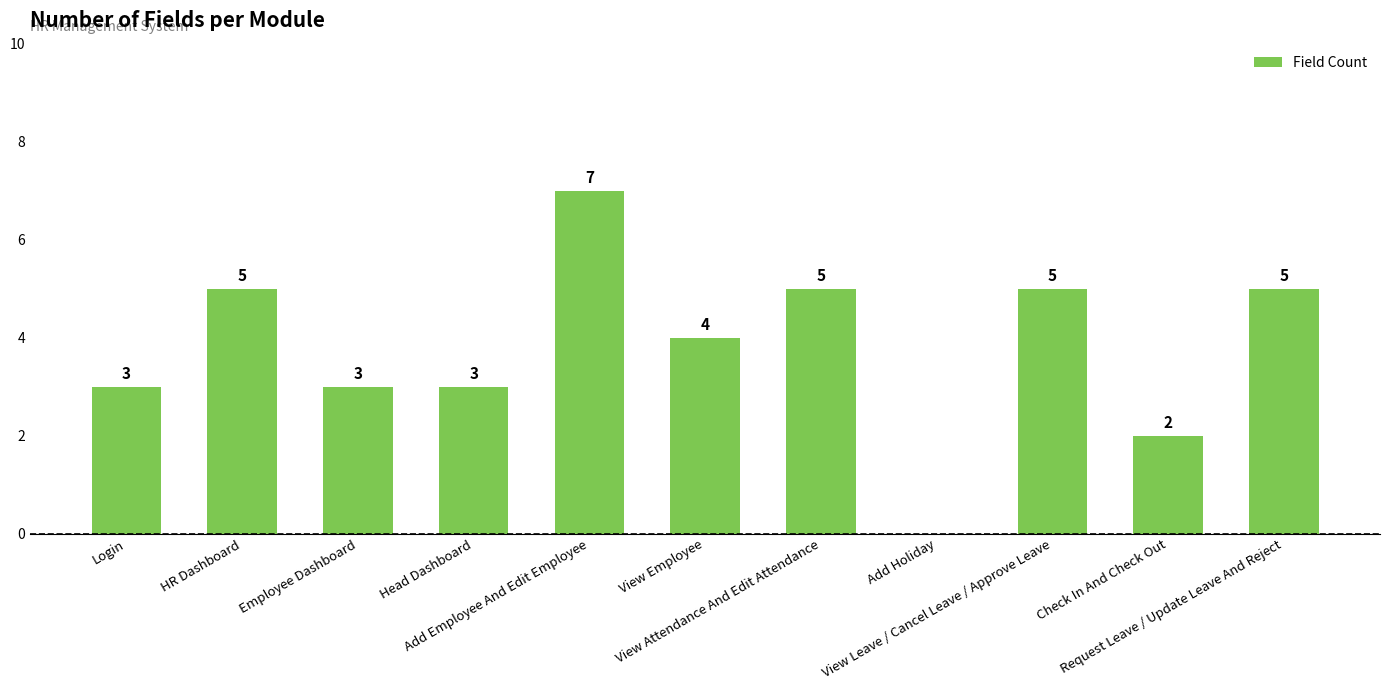

Count the number of categories in the chart.

11